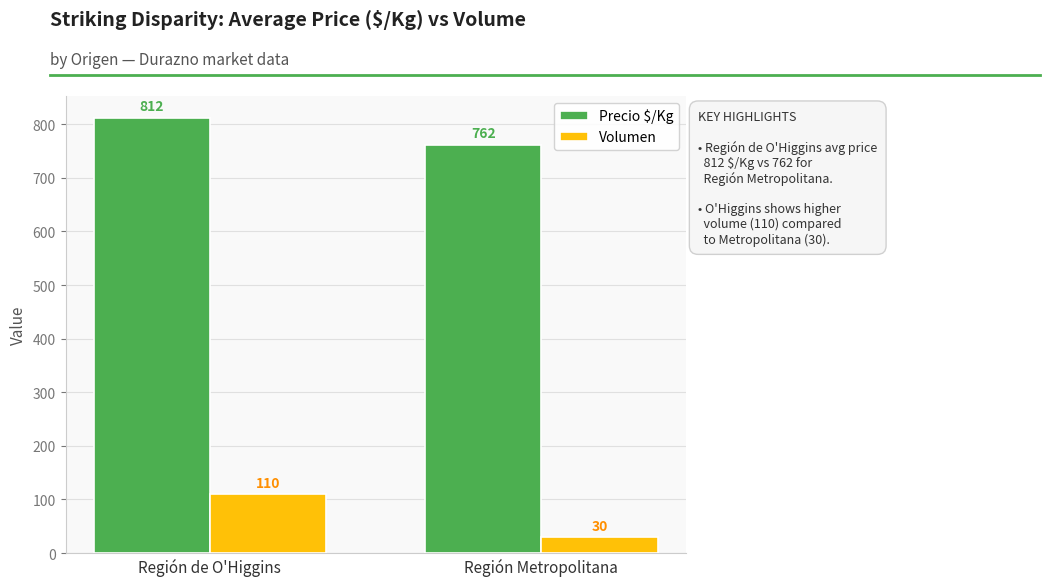

Which category has the highest value across all series?

Región de O'Higgins